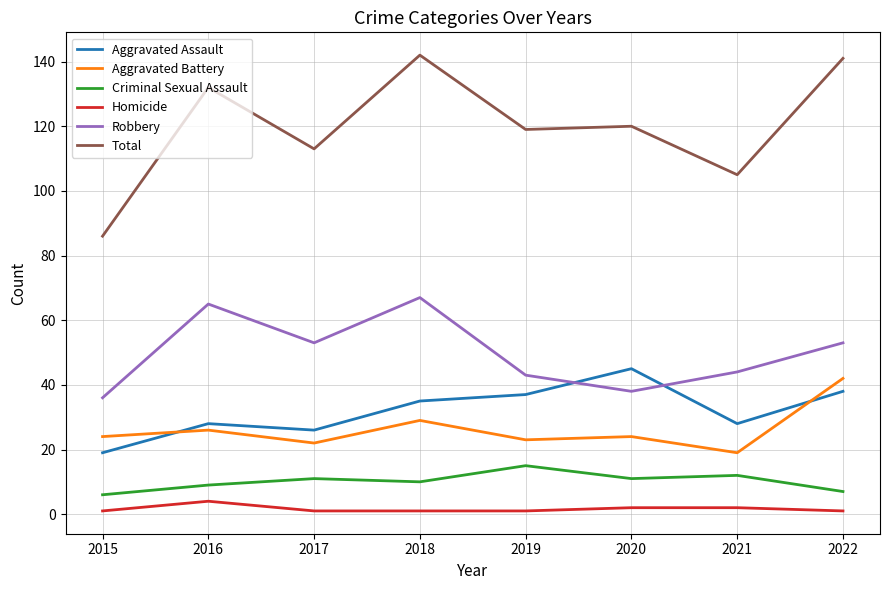

Does the chart have visible grid lines?

Yes